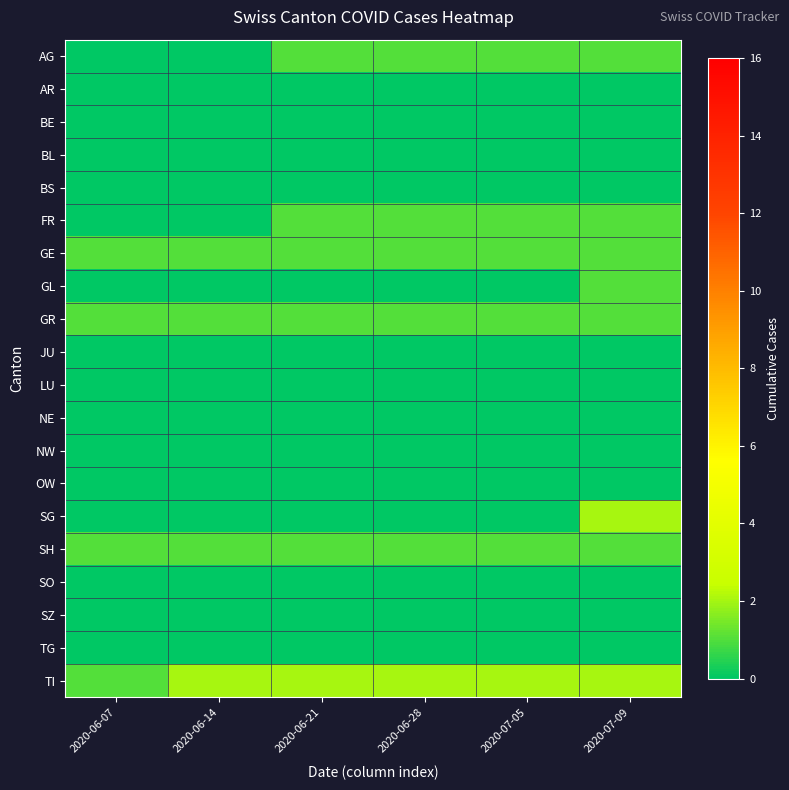

Between 2020-06-21 and 2020-07-05, which is larger?

2020-06-21